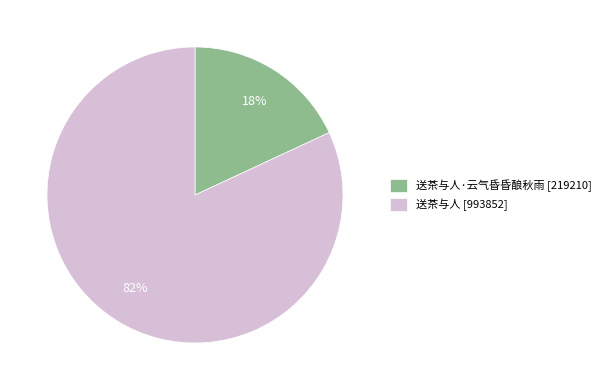

To the nearest percent, what is the average slice percentage?

50%